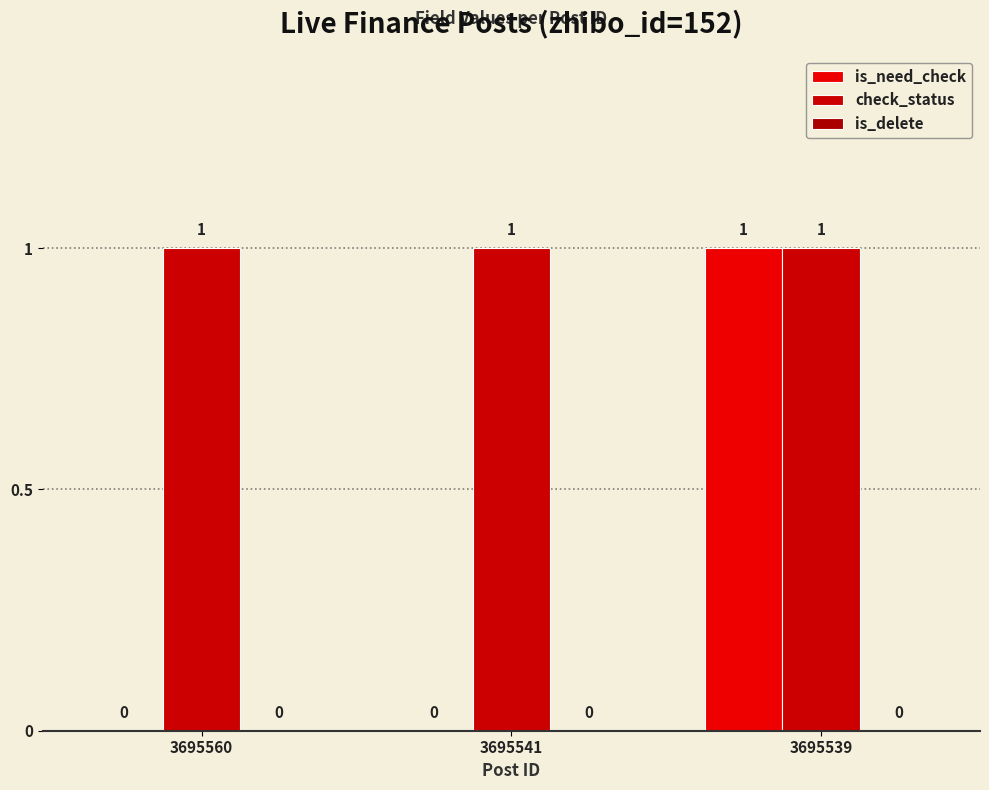

What is the value of the check_status bar at the 1st from the left?

1